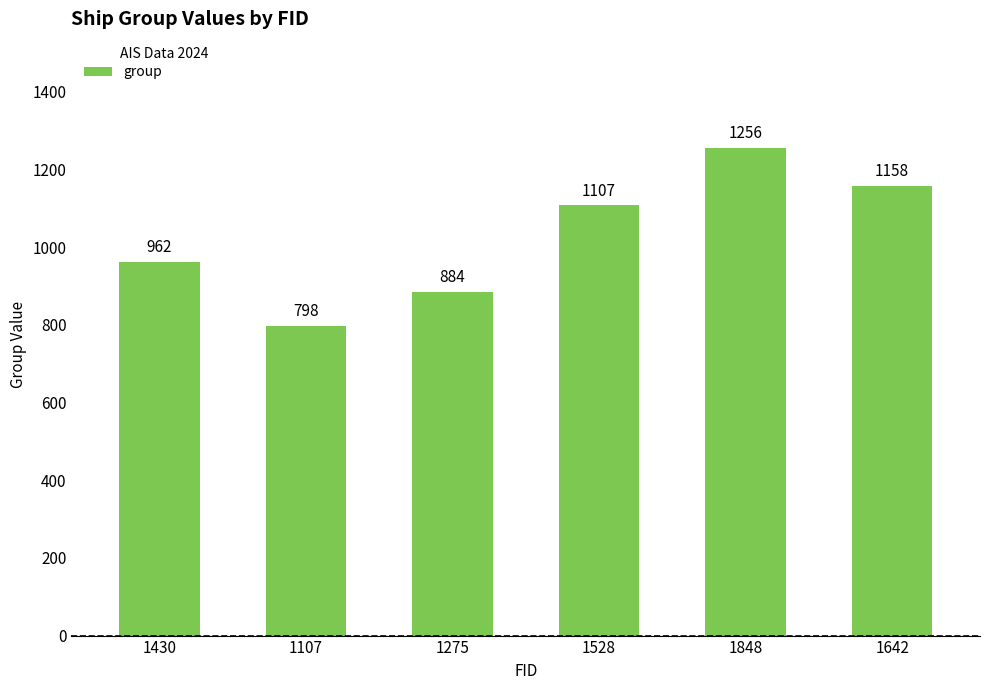

How many data points are less than 1107?

3